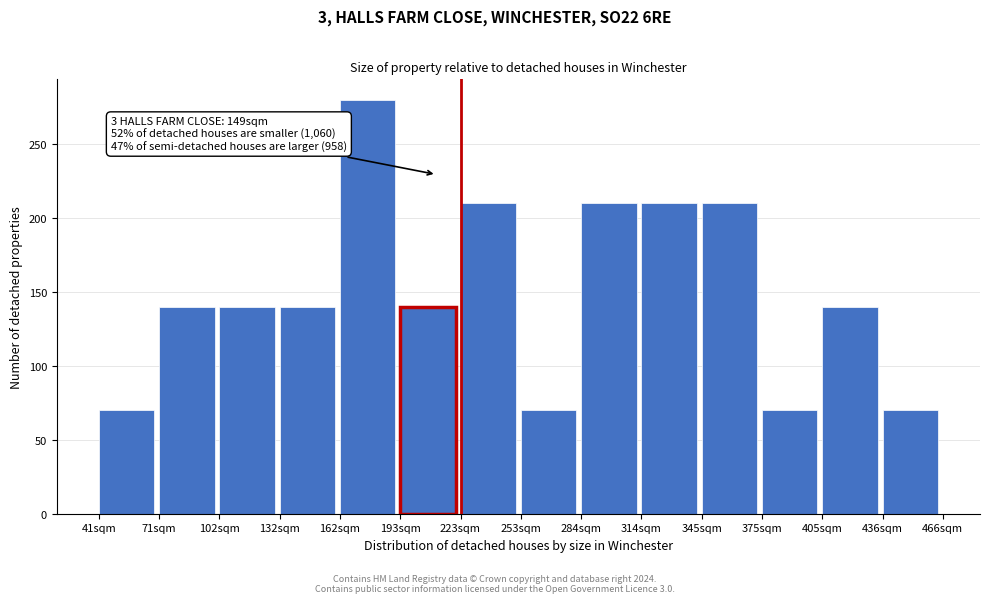

Reading left to right, extract all data points from this chart.

41sqm=70	71sqm=140	102sqm=140	132sqm=140	162sqm=280	193sqm=140	223sqm=210	253sqm=70	284sqm=210	314sqm=210	345sqm=210	375sqm=70	405sqm=140	436sqm=70